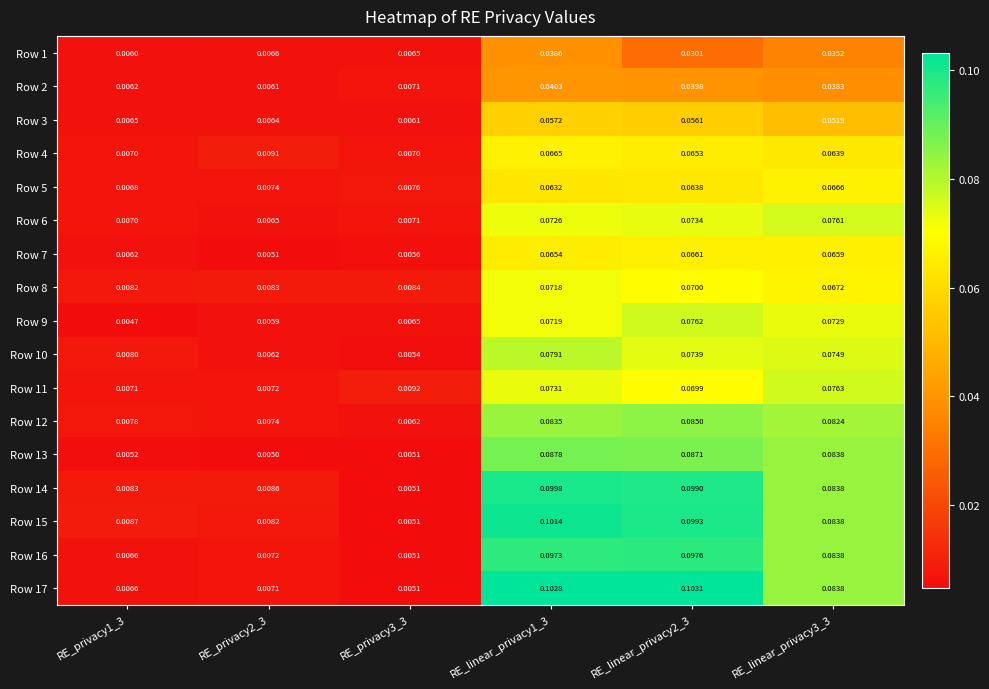

How many categories are shown in the chart?

6